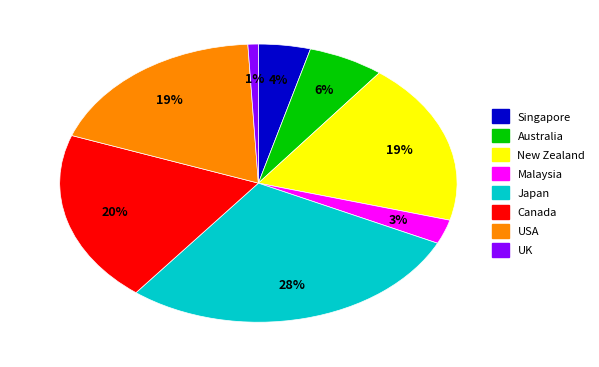

What percentage is the New Zealand slice, to the nearest percent?

19%